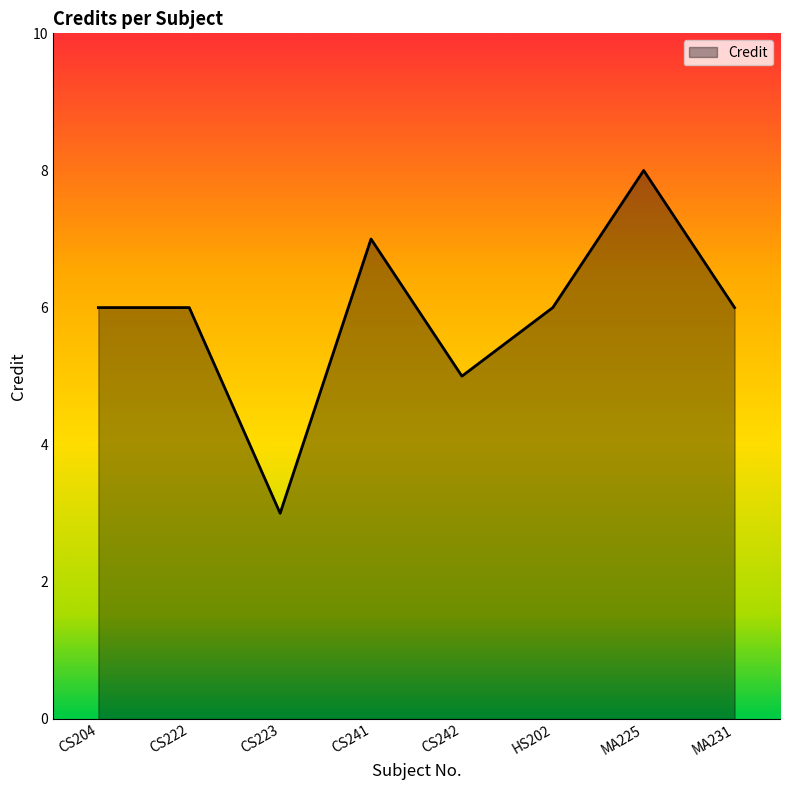

What is the average value?

6